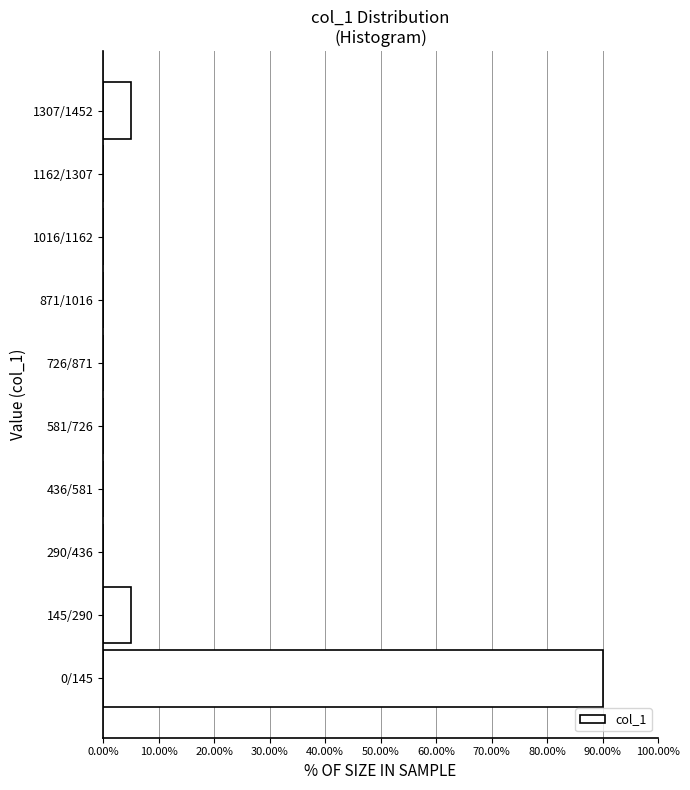

Reading top to bottom, list all the values displayed in this chart.

1307/1452=5	1162/1307=0	1016/1162=0	871/1016=0	726/871=0	581/726=0	436/581=0	290/436=0	145/290=5	0/145=90